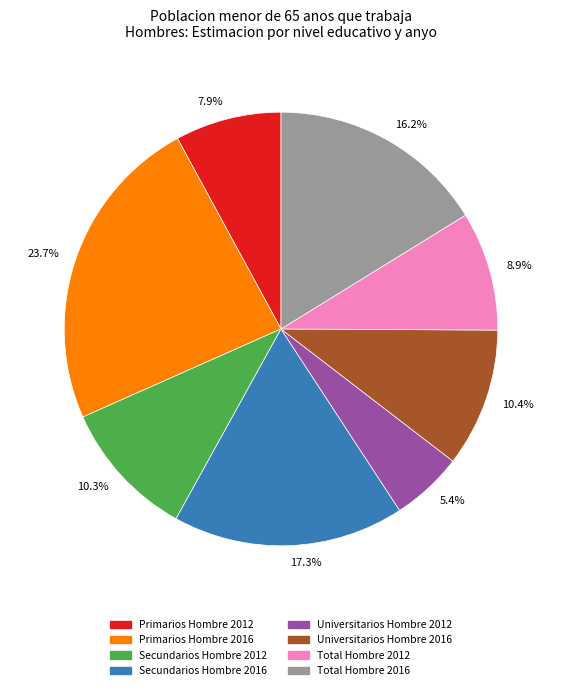

Which category has the biggest portion of the pie?

23.7%